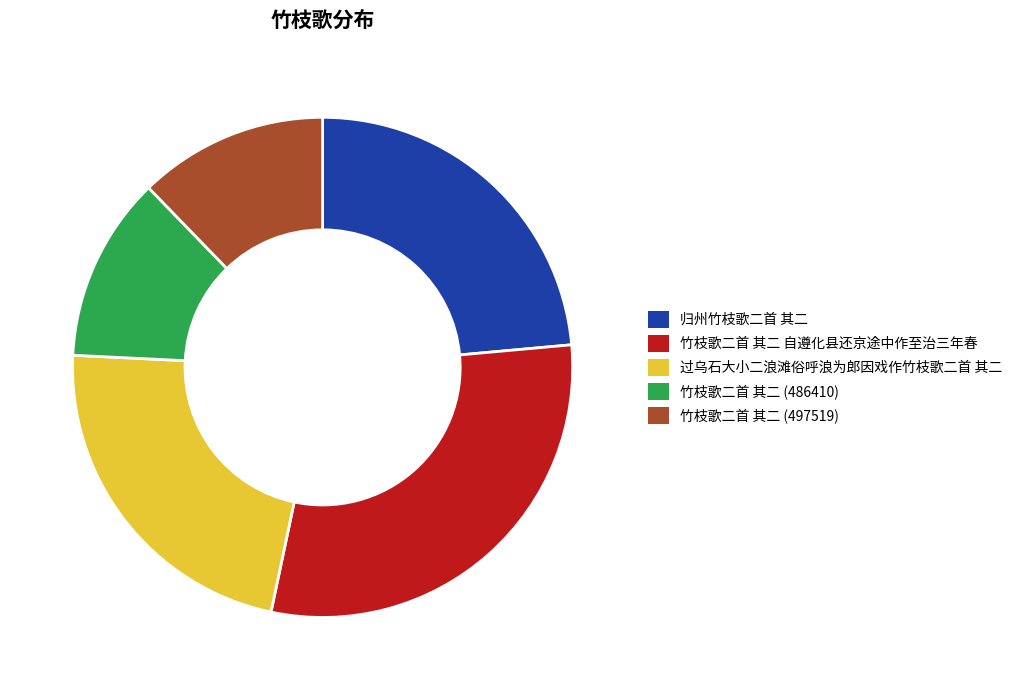

Do 归州竹枝歌二首 其二 and 过乌石大小二浪滩俗呼浪为郎因戏作竹枝歌二首 其二 together represent more than half of the pie?

No